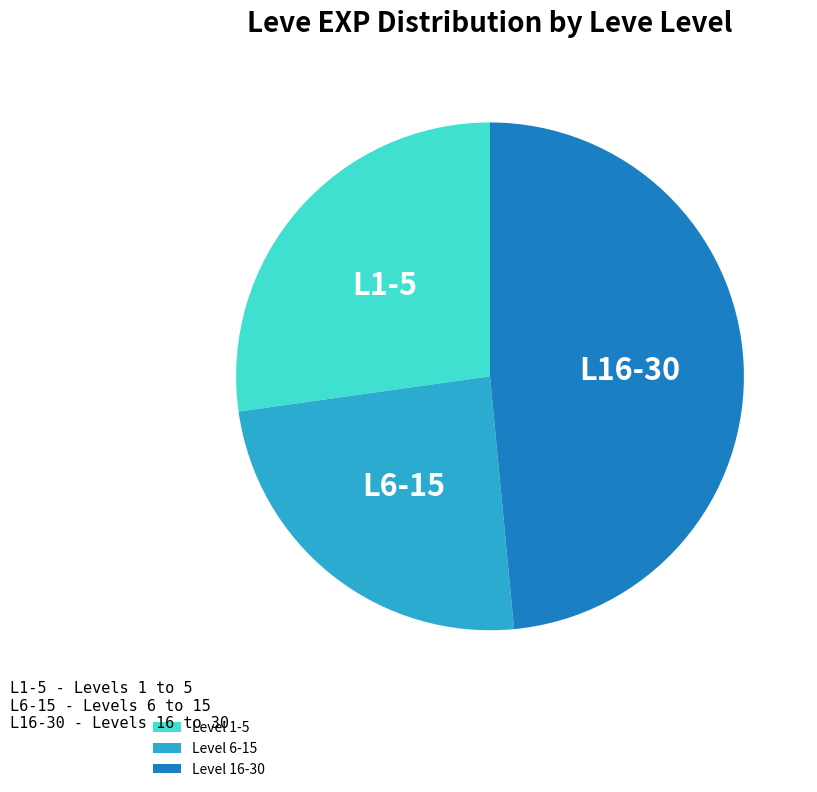

Rank the categories by value from lowest to highest.

Level 6-15, Level 1-5, Level 16-30